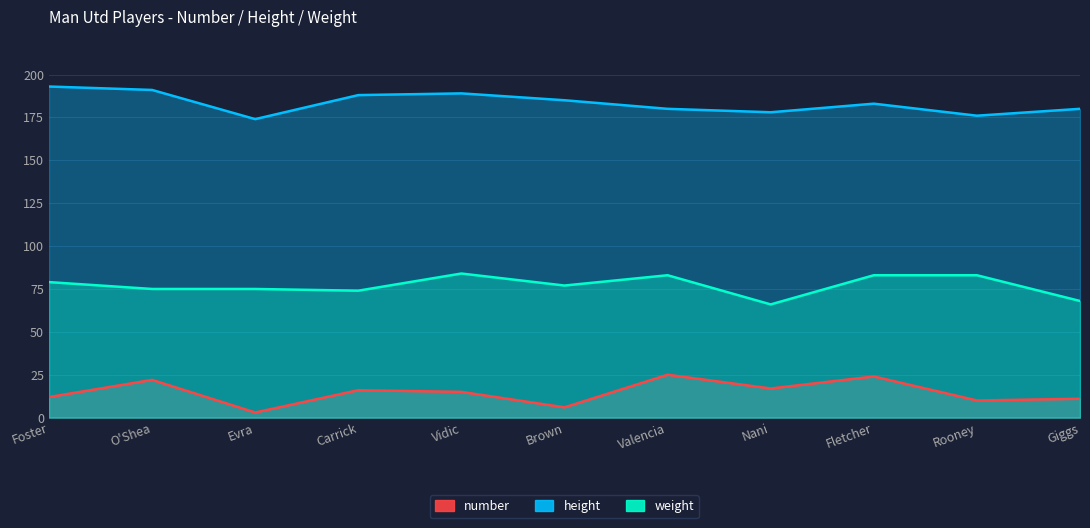

At how many categories does at least one series exceed 12?

11